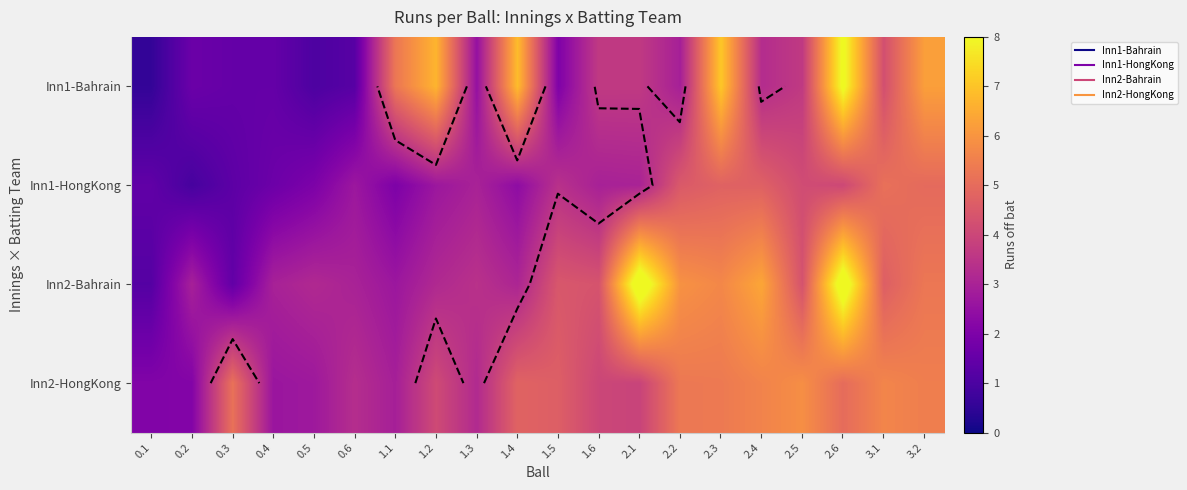

Between 1.5 and 0.3, which is larger?

1.5